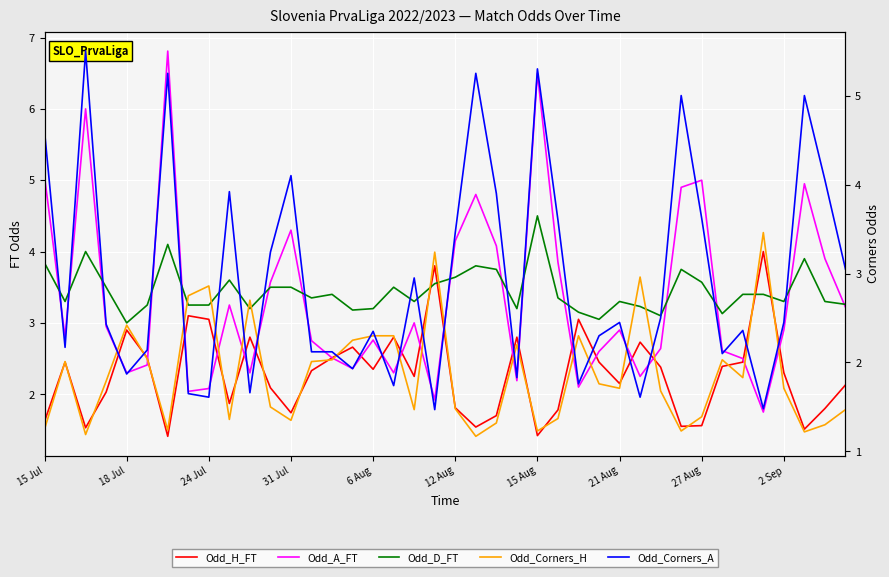

What is the smallest value displayed?

1.2